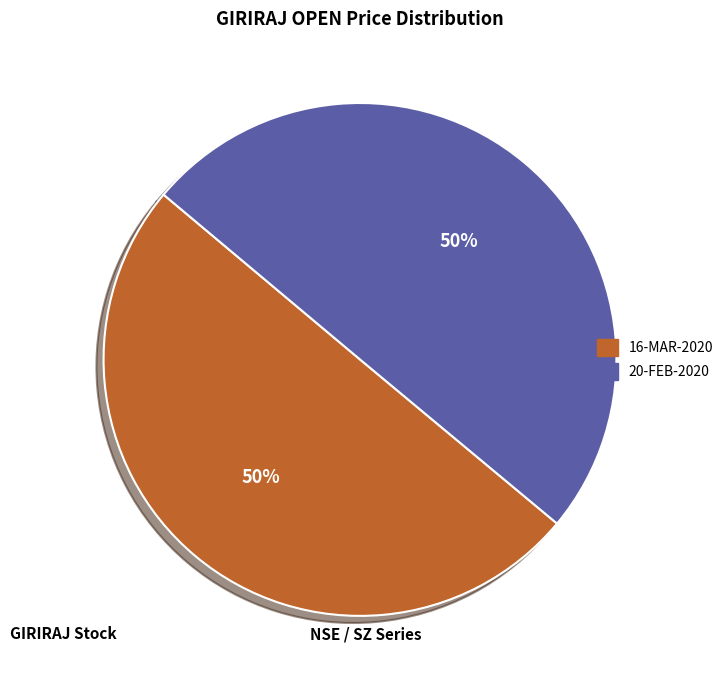

How many segments does this pie chart have?

2